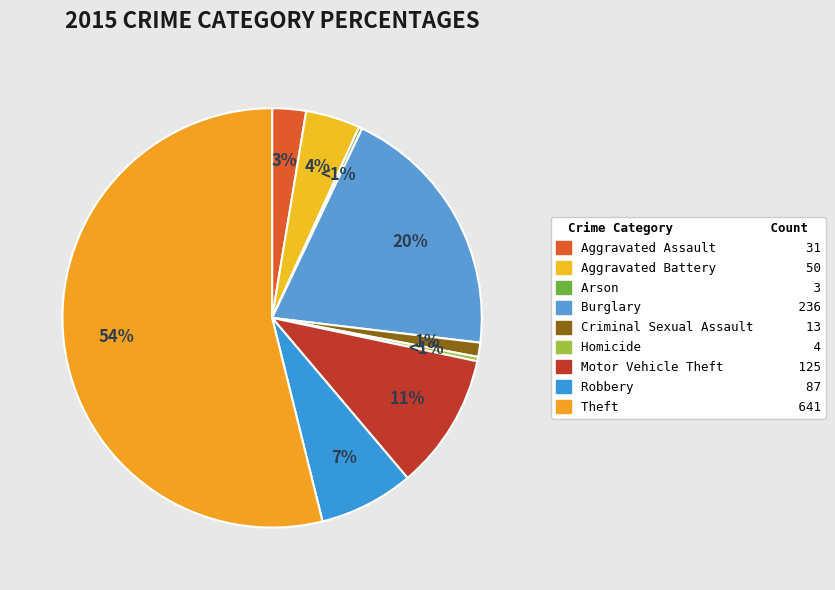

Which has a higher value, Burglary or Motor Vehicle Theft?

Burglary